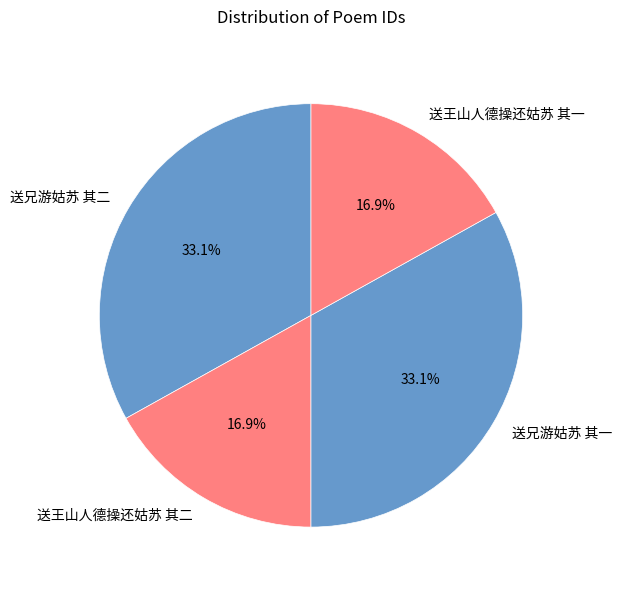

Is 送王山人德操还姑苏 其一 the majority of the pie?

No